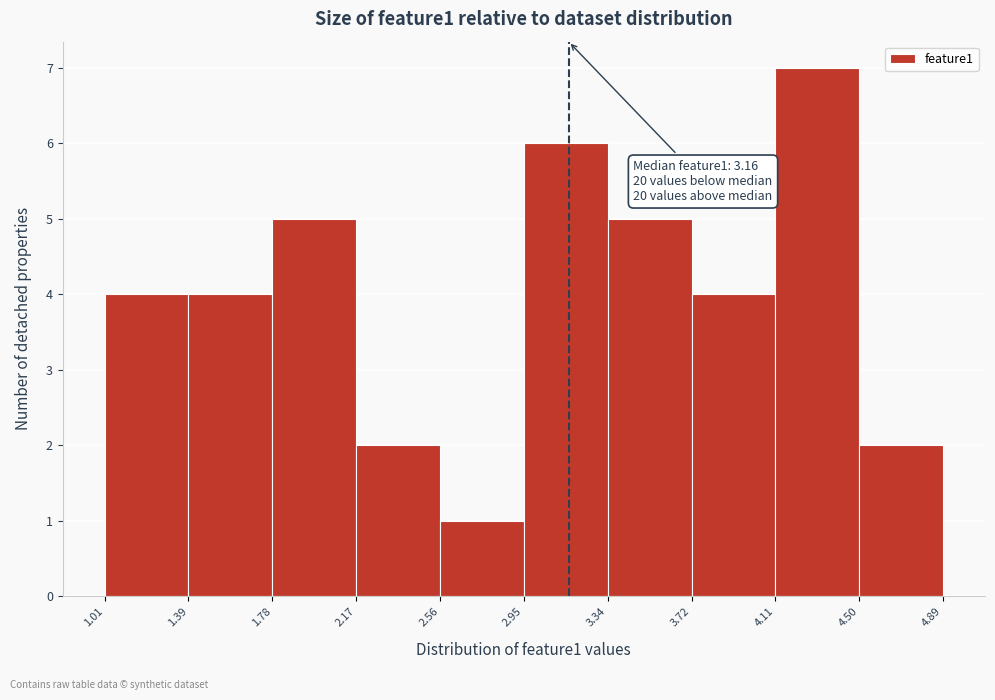

Which range on the x-axis has the tallest bar?

4.11 to 4.50